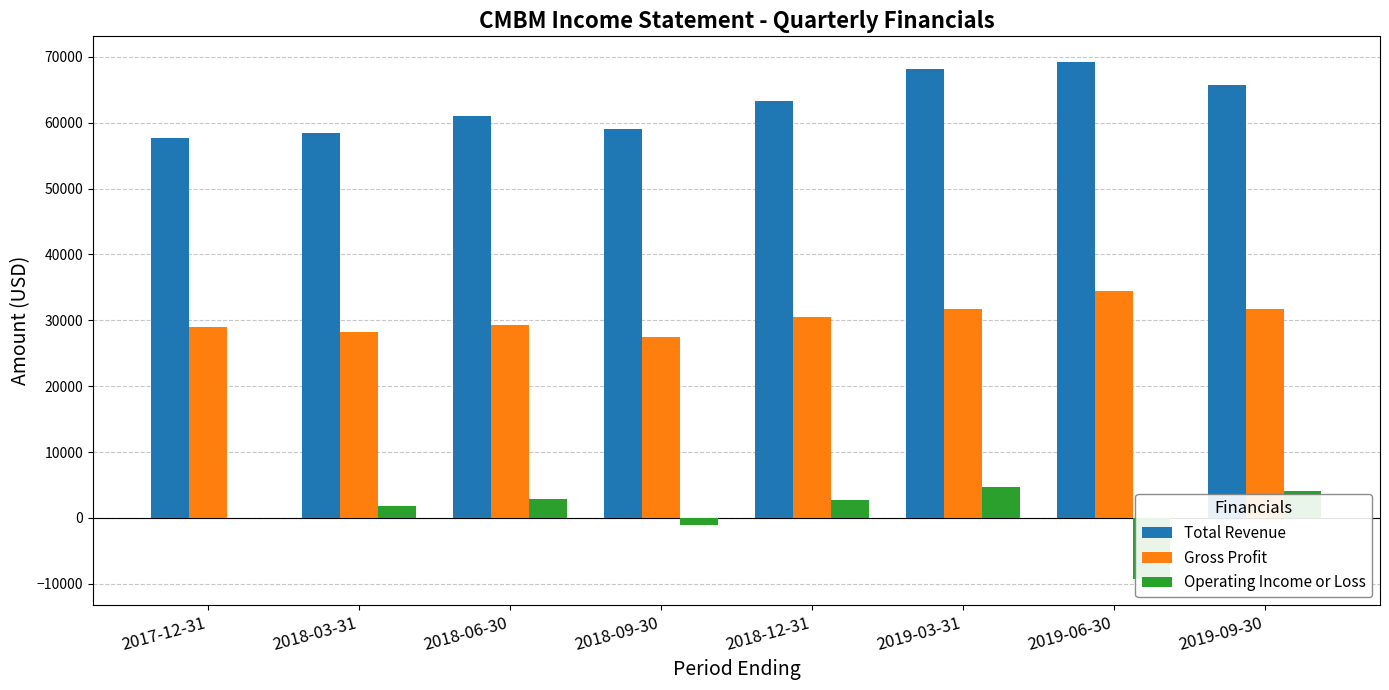

What is the sum of all Gross Profit values?

242600